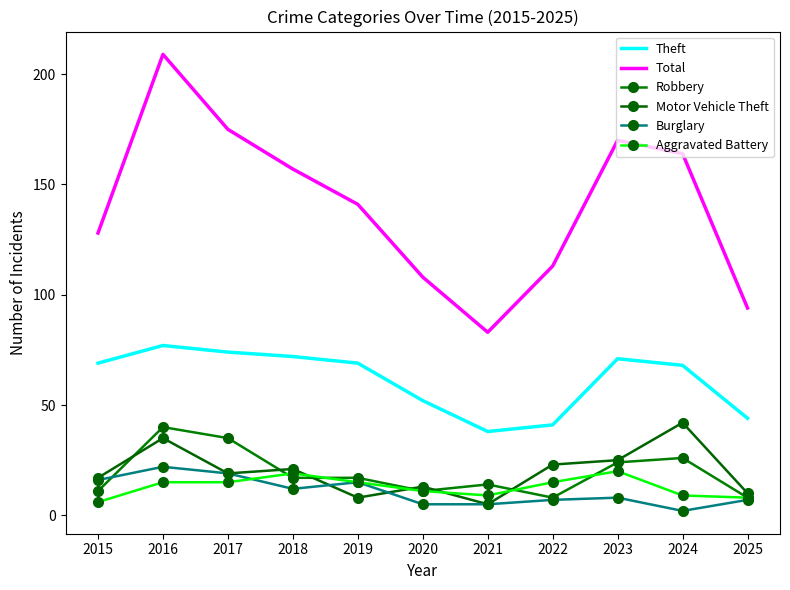

What is the sum of all Burglary values?

118